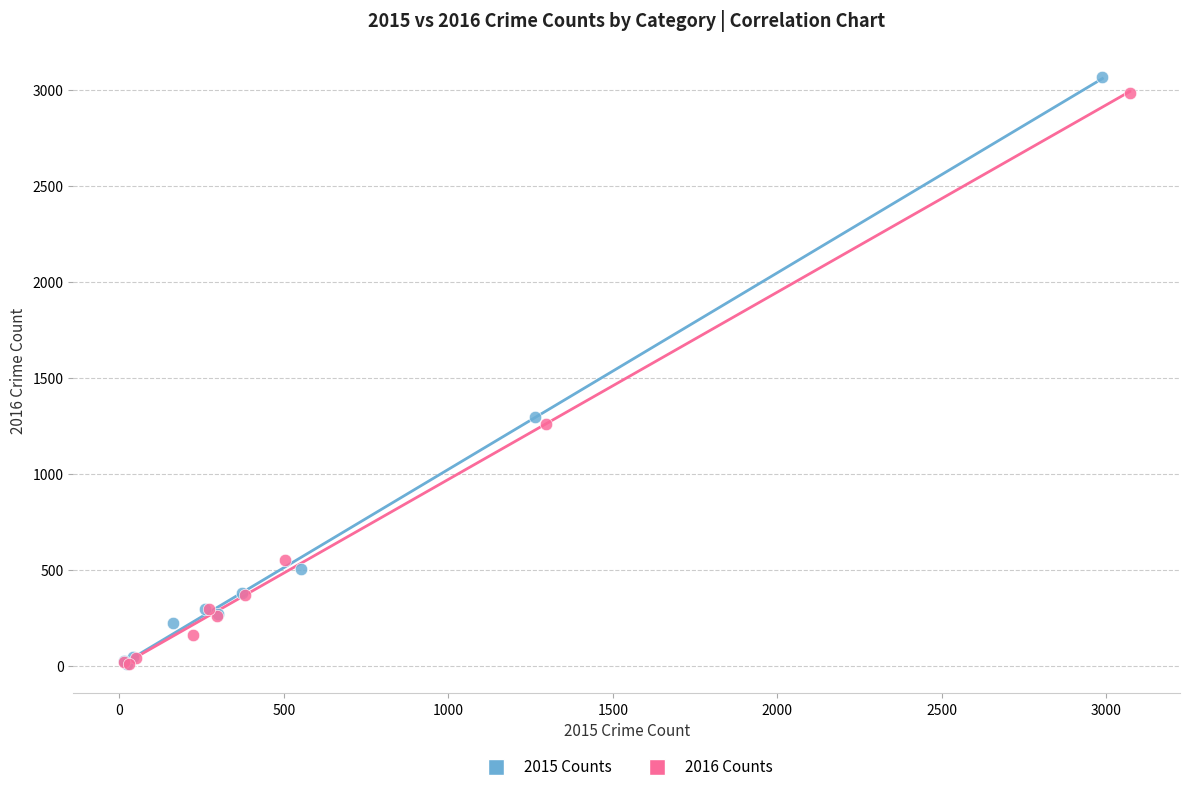

Which series reaches the maximum Y coordinate?

2015 Counts